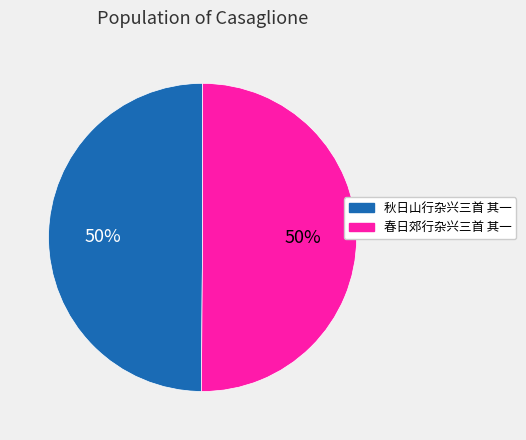

Approximately how many times larger is the value at 秋日山行杂兴三首 其一 compared to 春日郊行杂兴三首 其一?

1.0